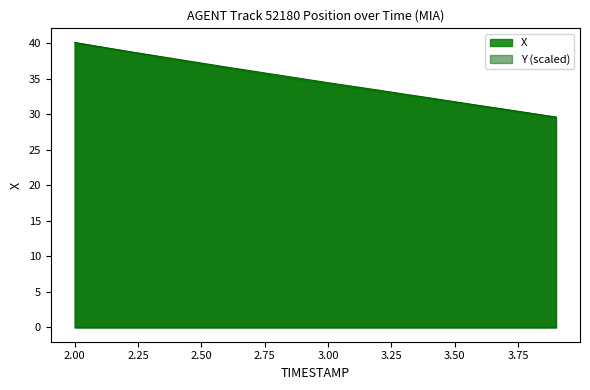

The value of X at 2.00 is 40.1. True or false?

True